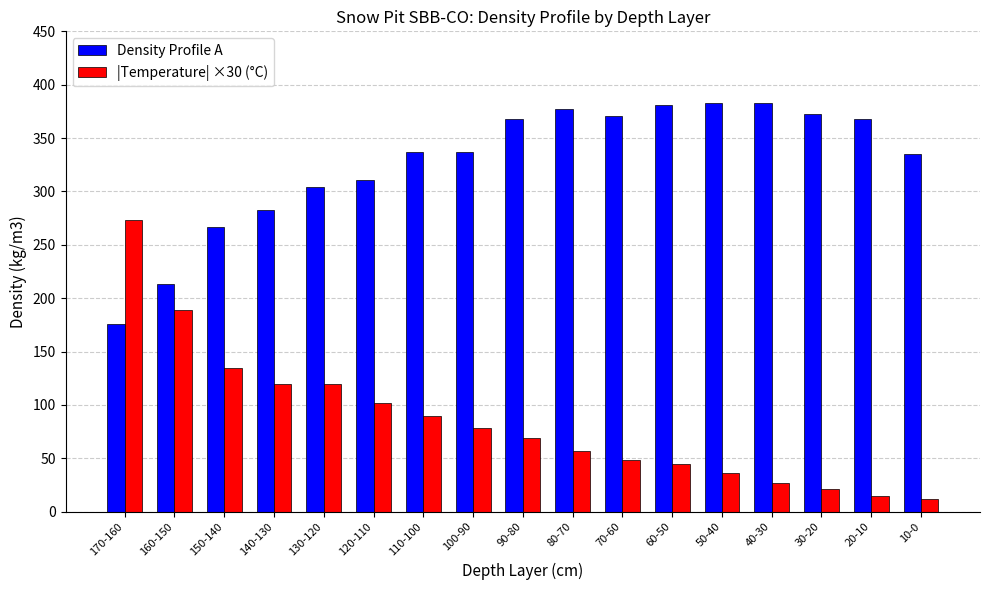

The value of |Temperature| ×30 (°C) at 80-70 is 57. True or false?

True